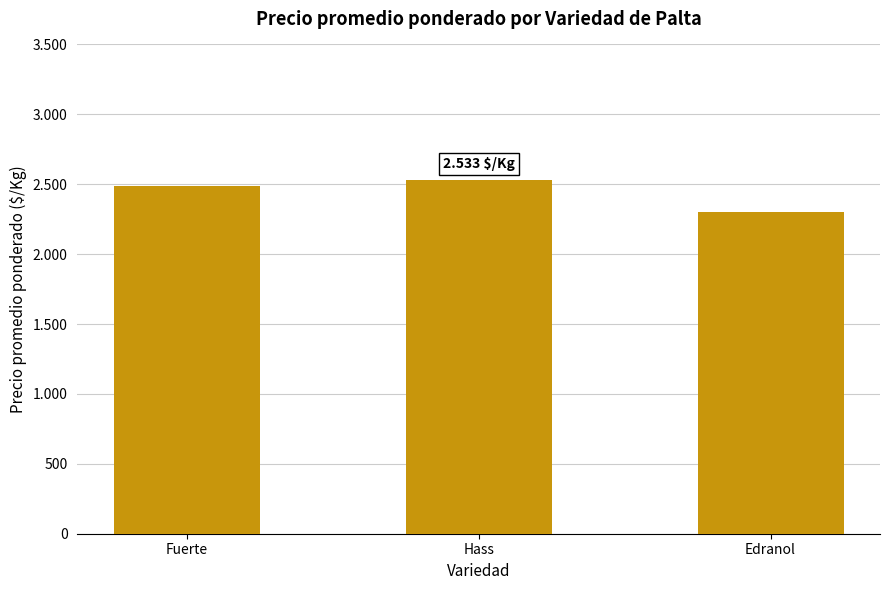

Does the chart contain any negative values?

No